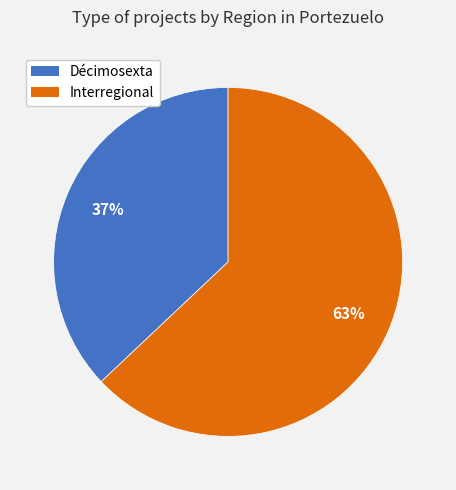

Which slice represents more than half of the pie?

Interregional